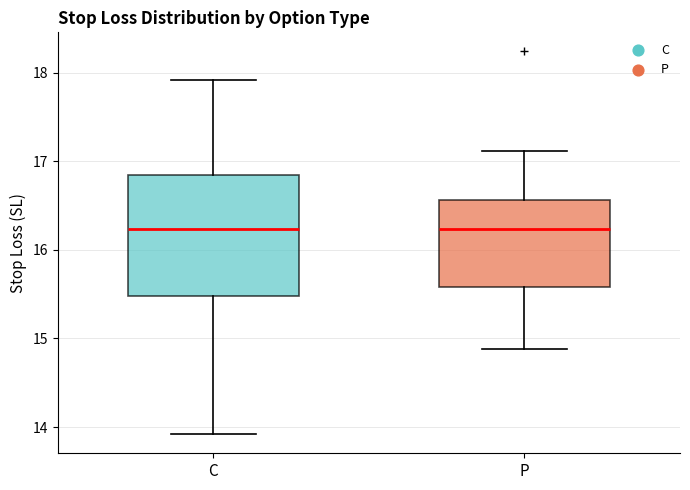

Which box is the tallest, from its lower edge to its upper edge?

C